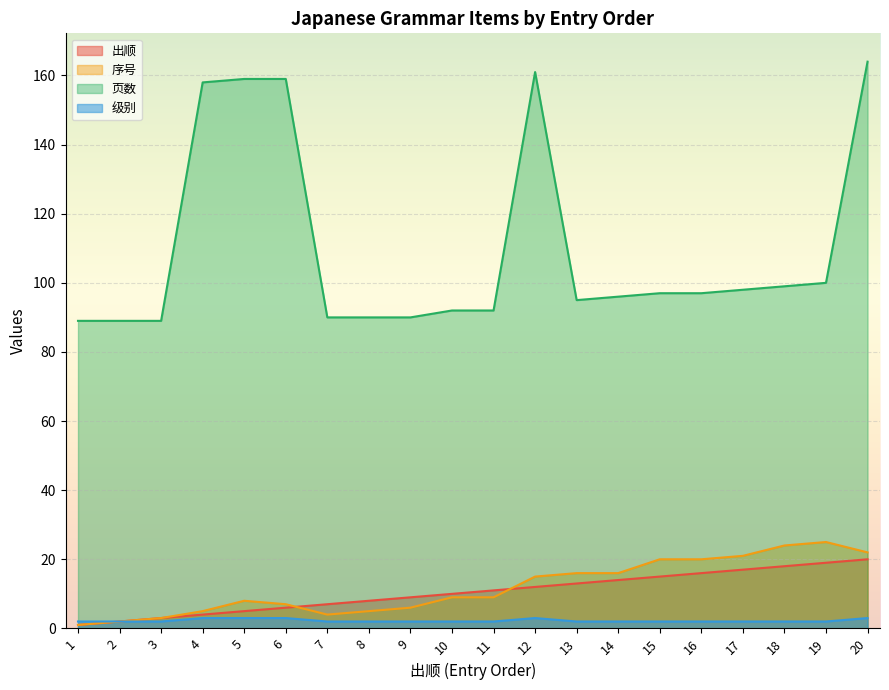

Between 3 and 2, which is larger?

3